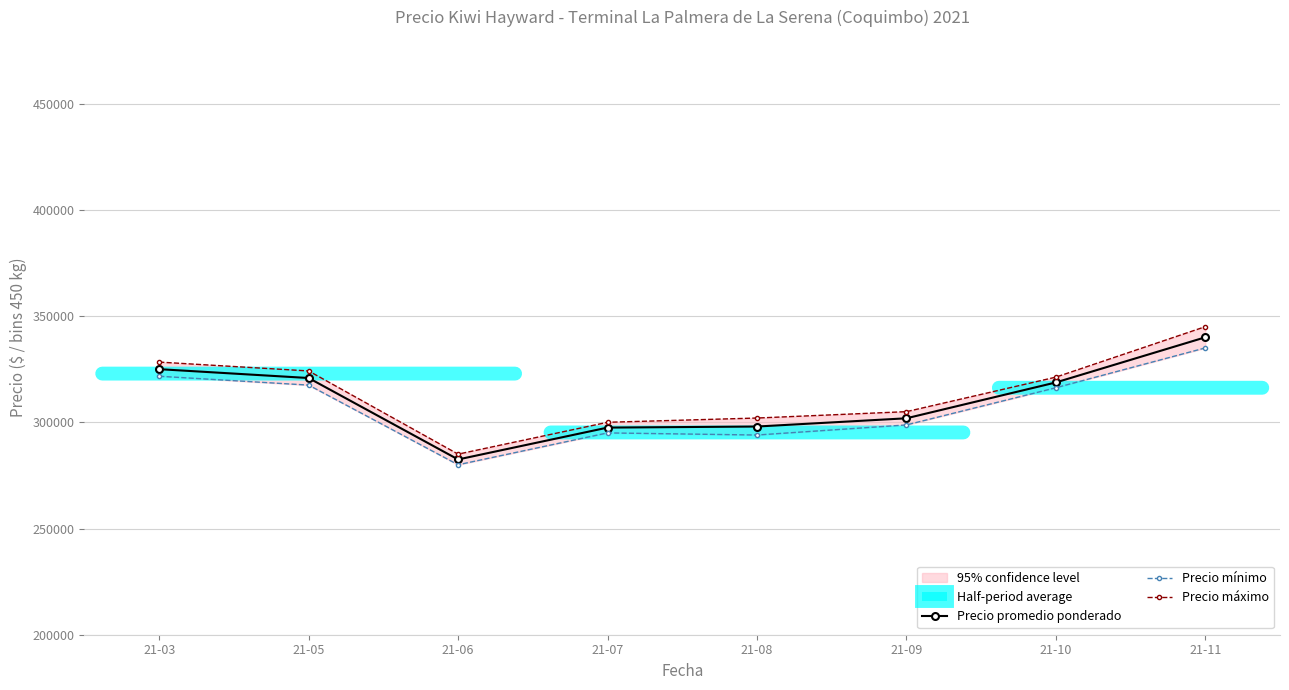

What is the average value of the Precio máximo series?

313843.8